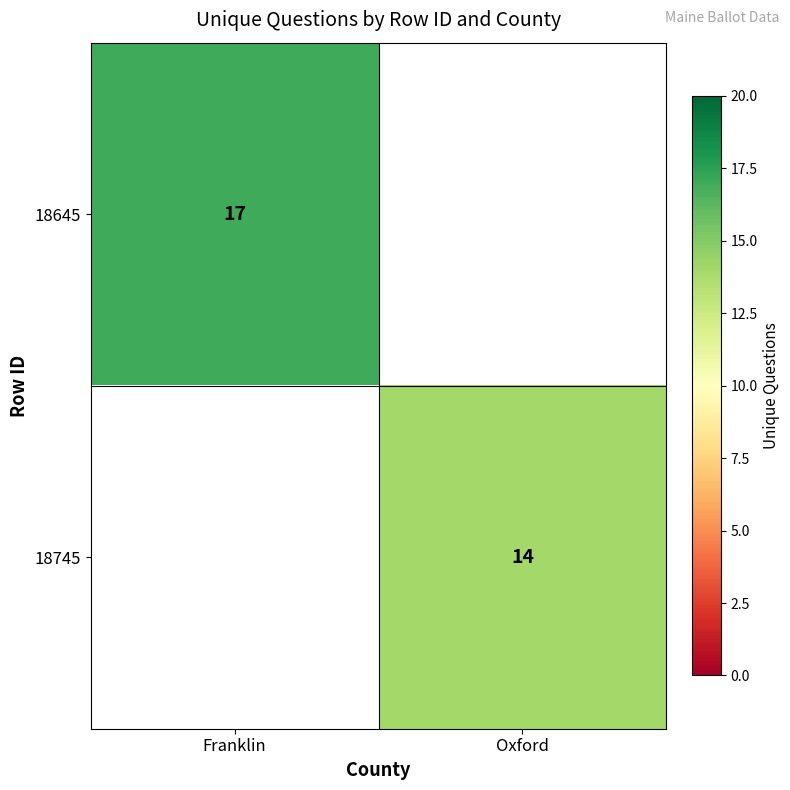

Which category has the lowest value across all series?

Oxford